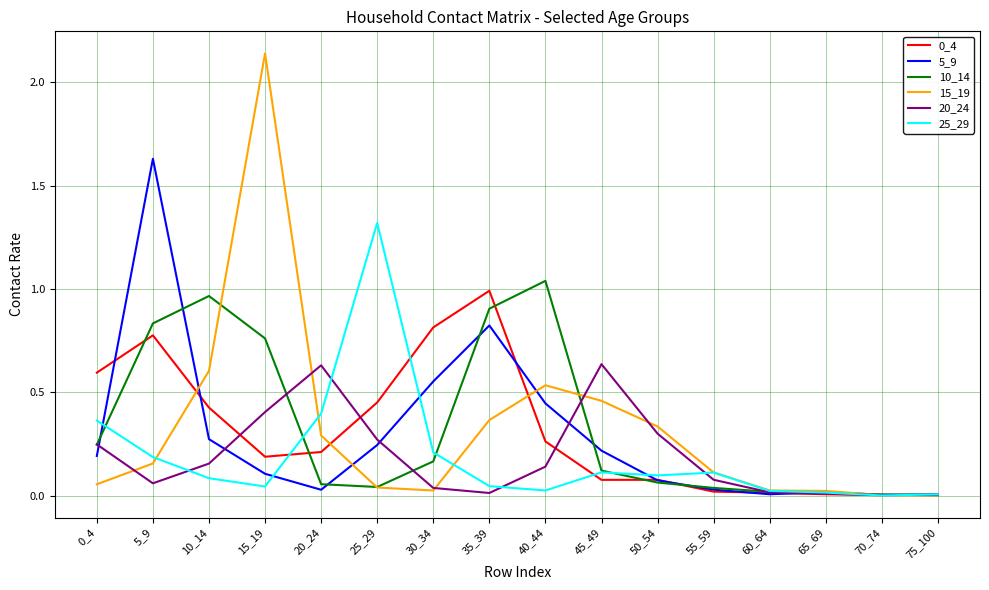

The value of 10_14 at 50_54 is 0.1. True or false?

True